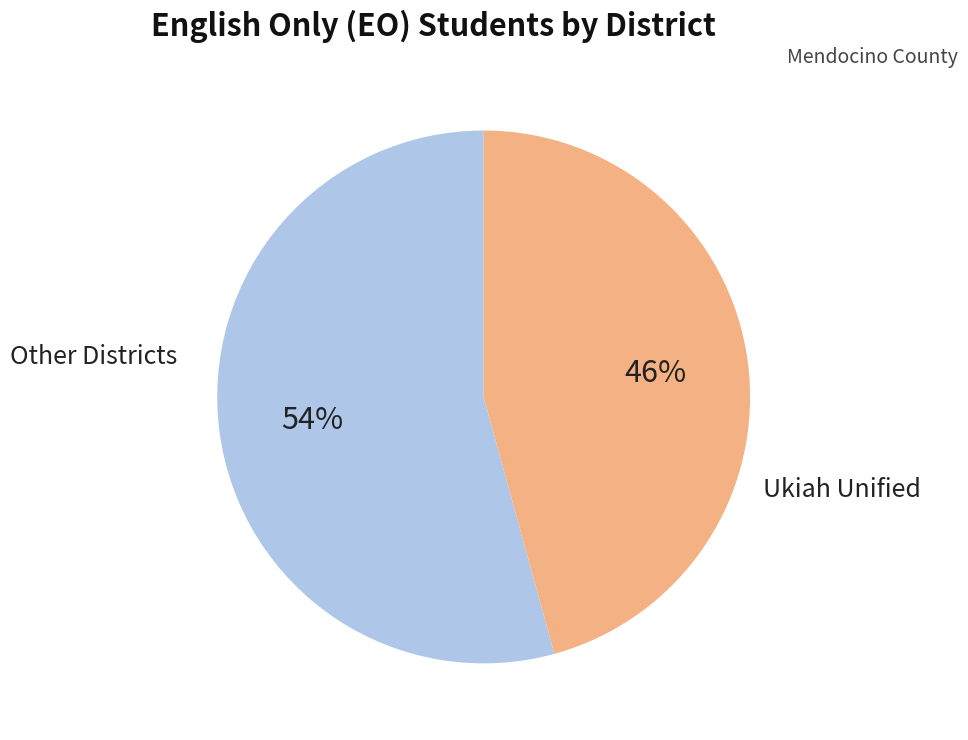

To the nearest percent, what is the average slice percentage?

50%